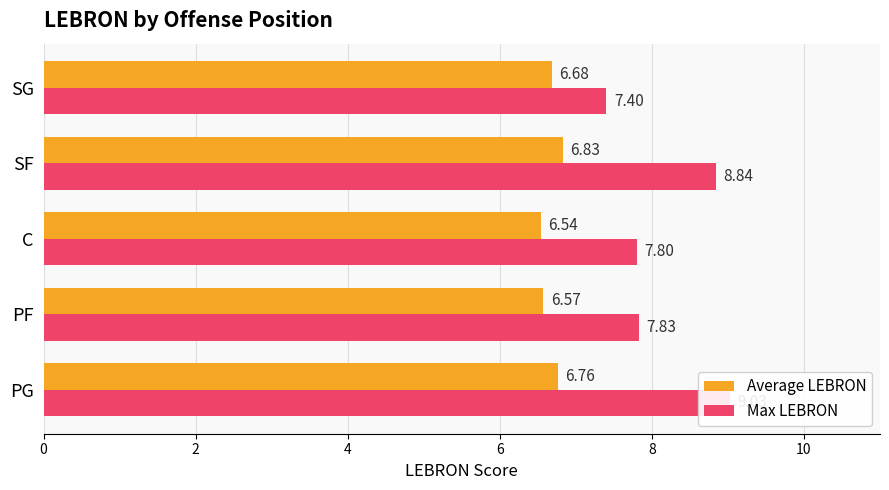

At how many categories does at least one series exceed 8?

2